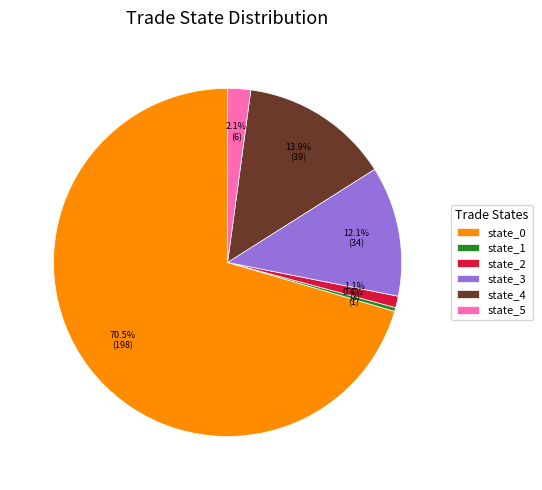

Which has a higher value, state_3 or state_5?

state_3